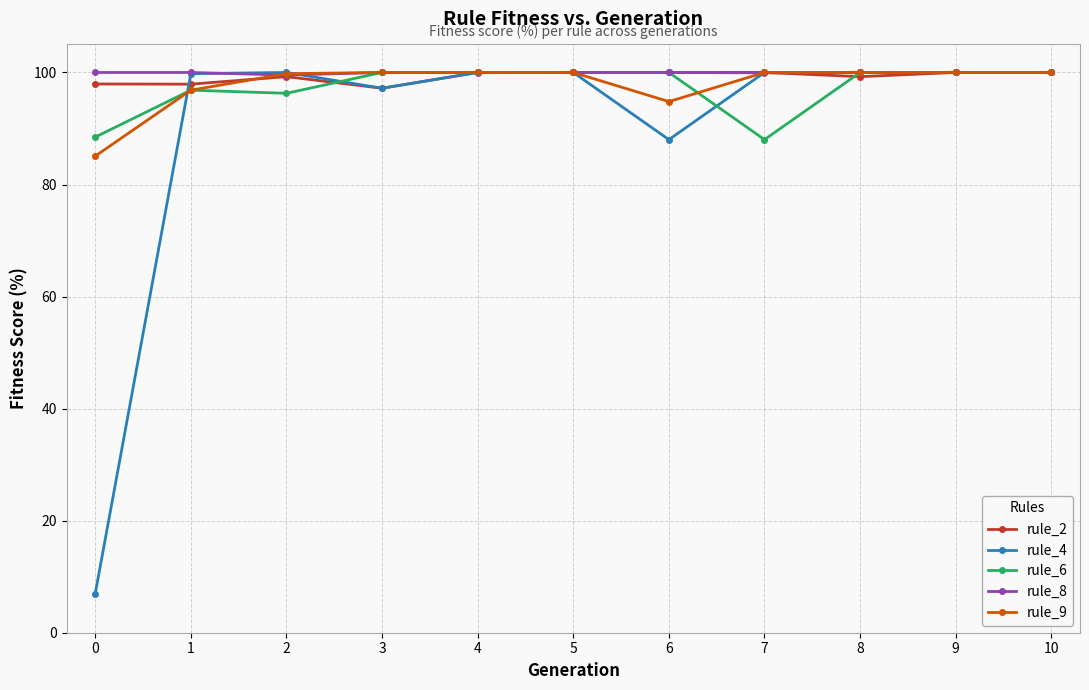

What value does the rule_9 series have at 4?

100.0